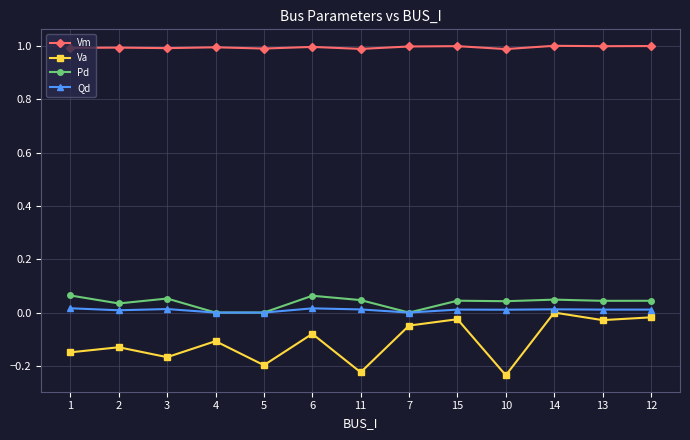

True or false: Va and Vm intersect in this chart.

False